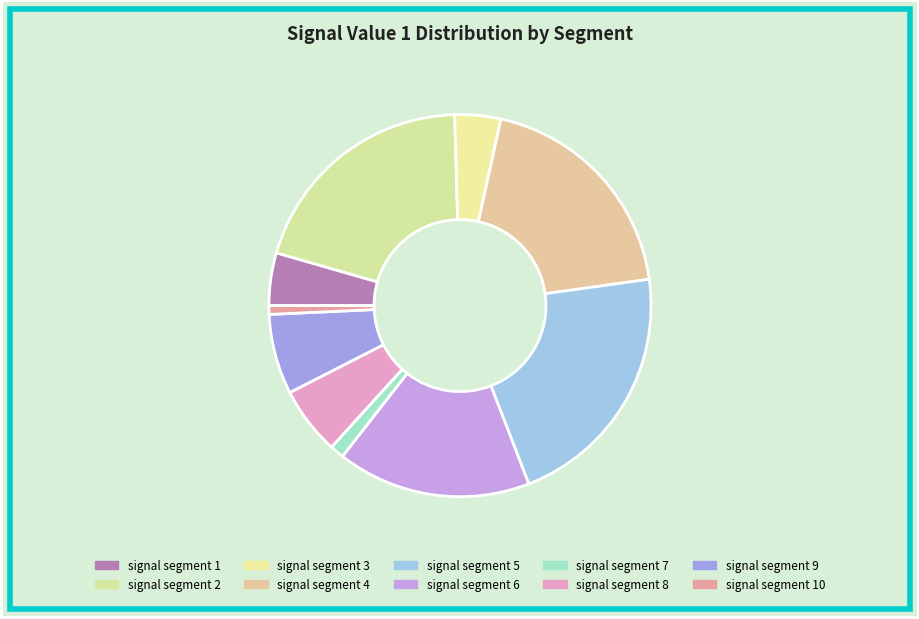

What percentage is NOT represented by signal segment 3?

96.1%